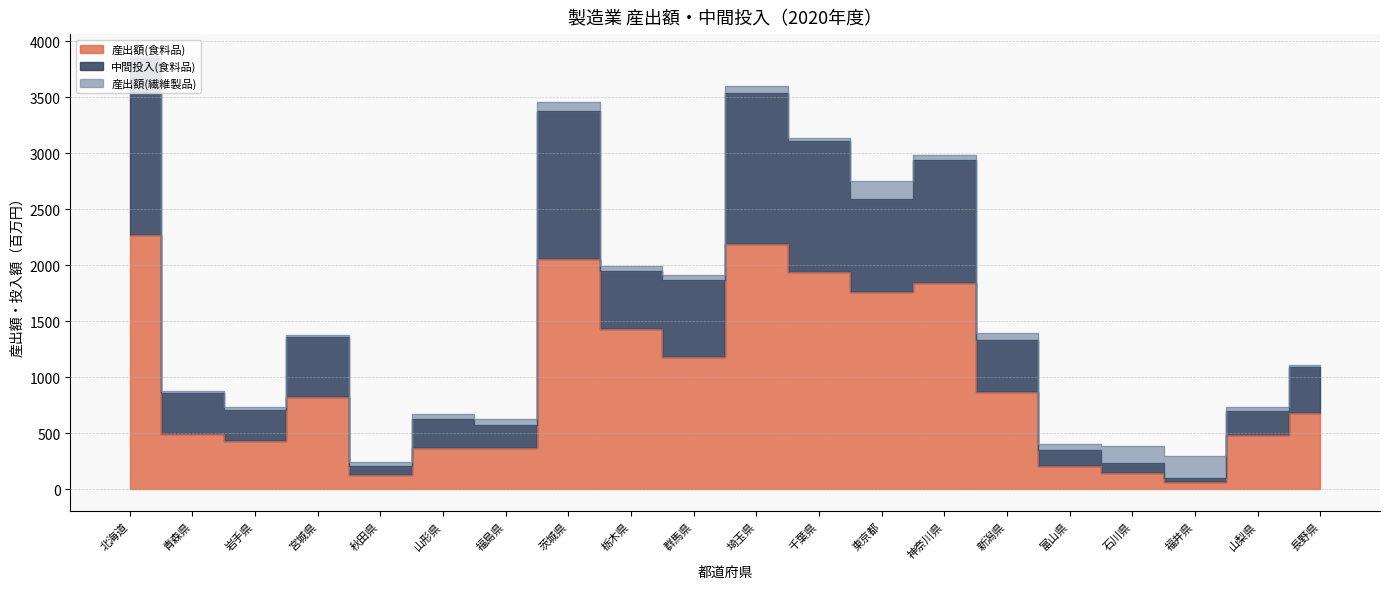

Where is 産出額(食料品) nearest to the value 1167?

群馬県